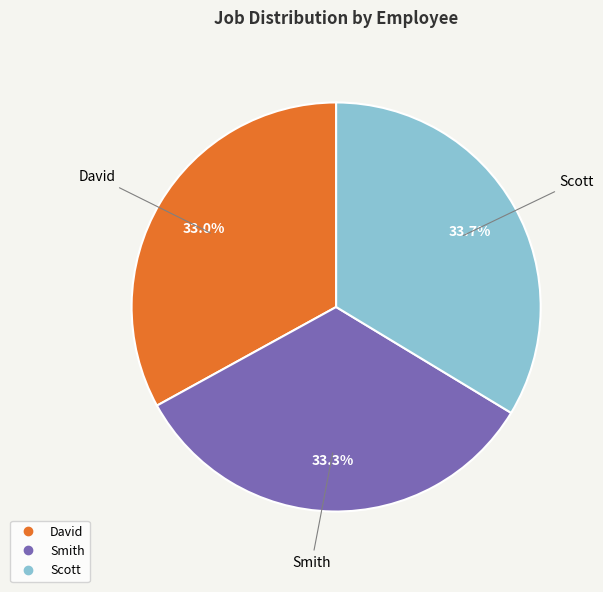

To the nearest percent, what is the combined percentage of Scott and Smith?

67%